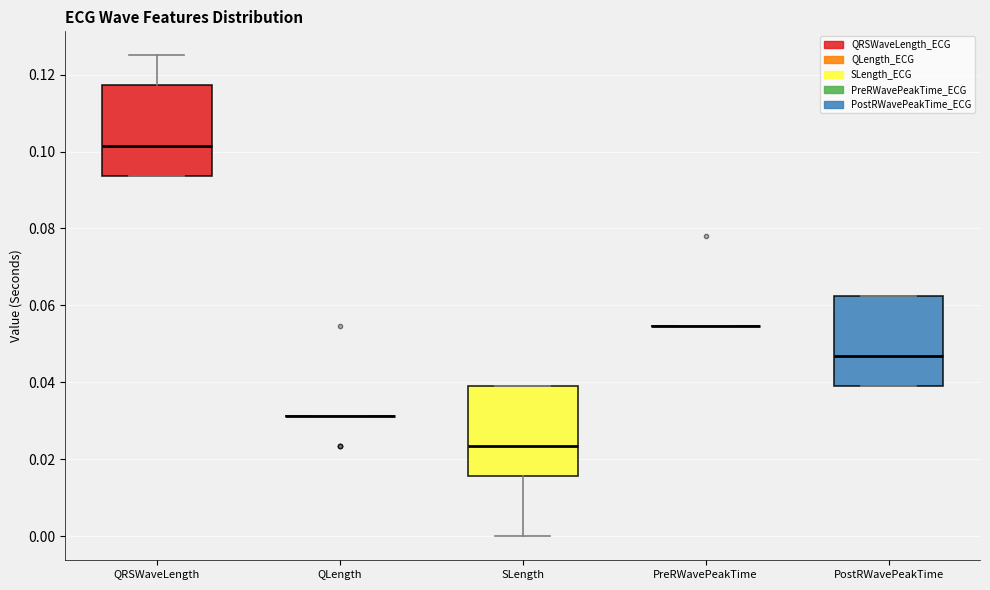

Reading left to right, read every box against the y-axis: the position of its median line, the range the box covers, and the ends of its whiskers. The values are not printed on the chart, so give them approximately, as read against the axis.

QRSWaveLength: median 0.102, box 0.094 to 0.118, whiskers 0.094 to 0.126
QLength: box collapsed to a line at 0.032, whiskers 0.032 to 0.032
SLength: median 0.024, box 0.016 to 0.040, whiskers 0.000 to 0.040
PreRWavePeakTime: box collapsed to a line at 0.054, whiskers 0.054 to 0.054
PostRWavePeakTime: median 0.046, box 0.040 to 0.062, whiskers 0.040 to 0.062